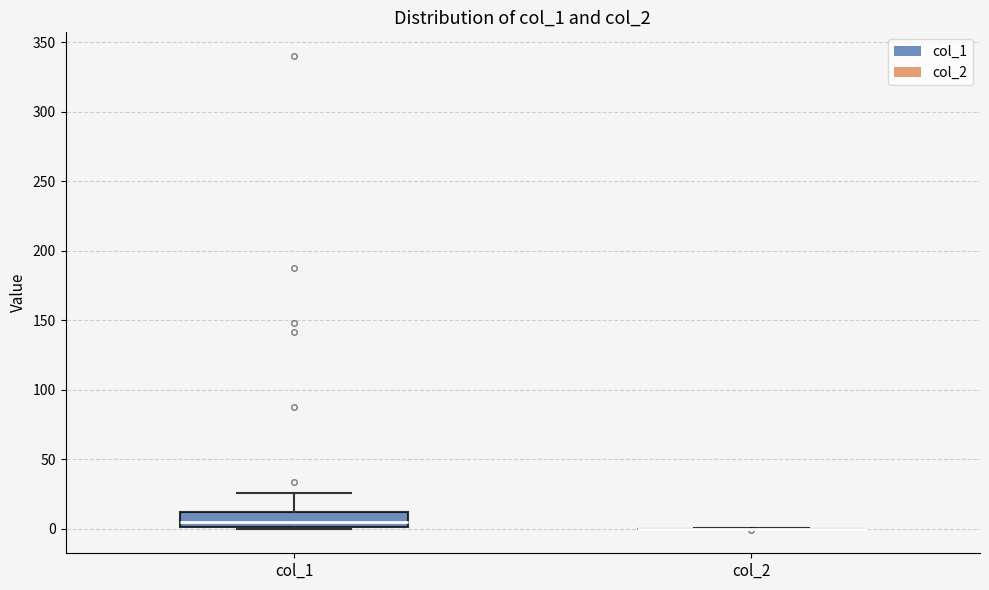

Comparing the boxes themselves (not the whiskers), which one is the tallest?

col_1